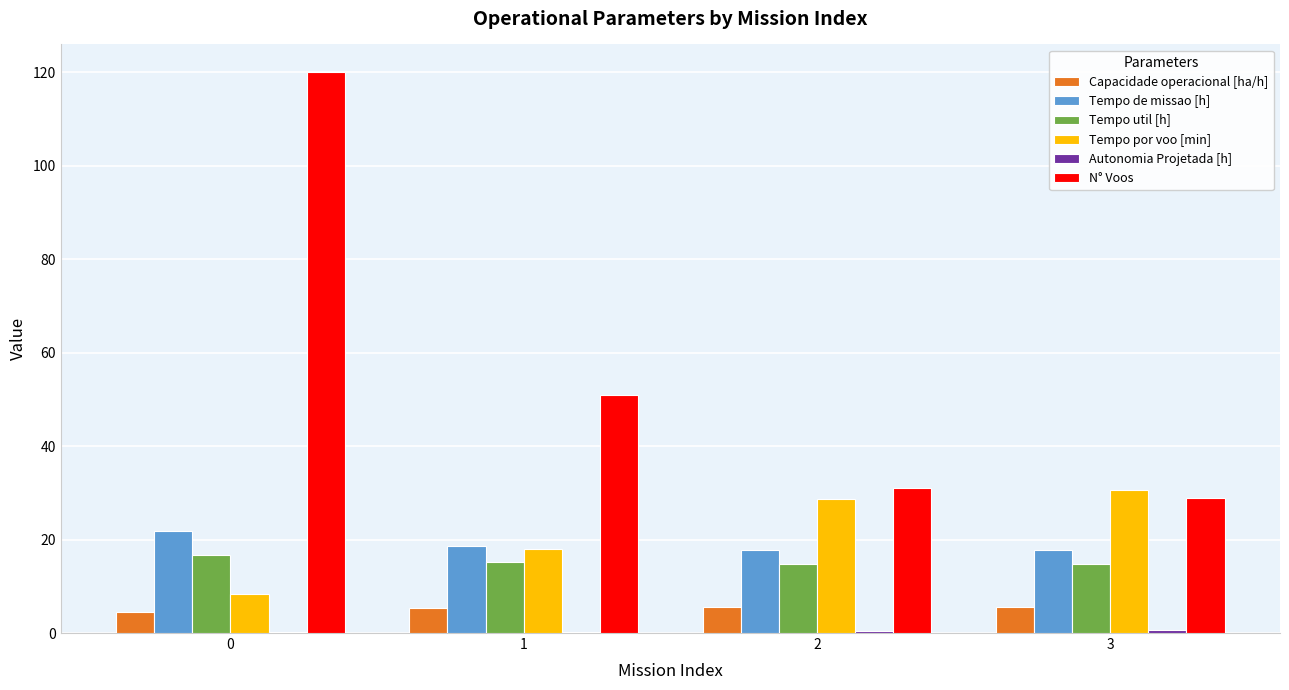

The N° Voos series shows 27.3 at 0. True or false?

False